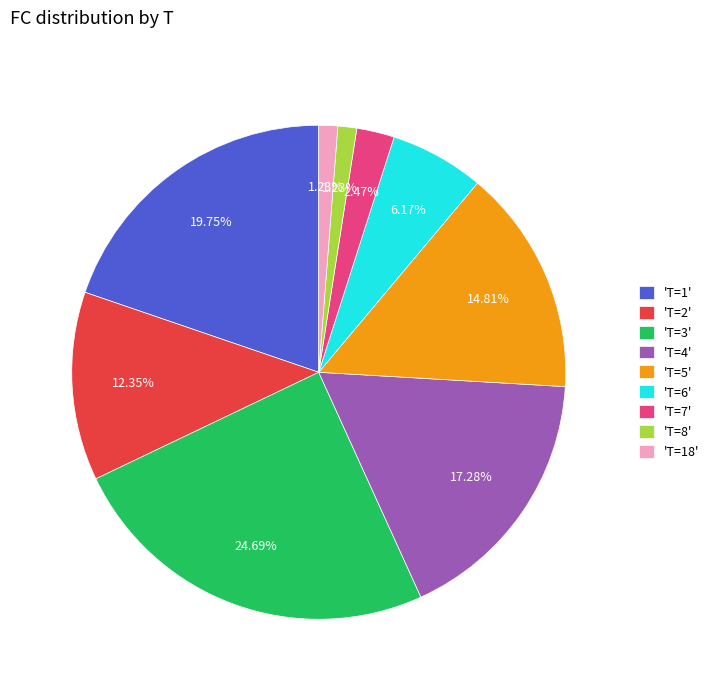

Is there any slice that represents more than half of the pie?

No